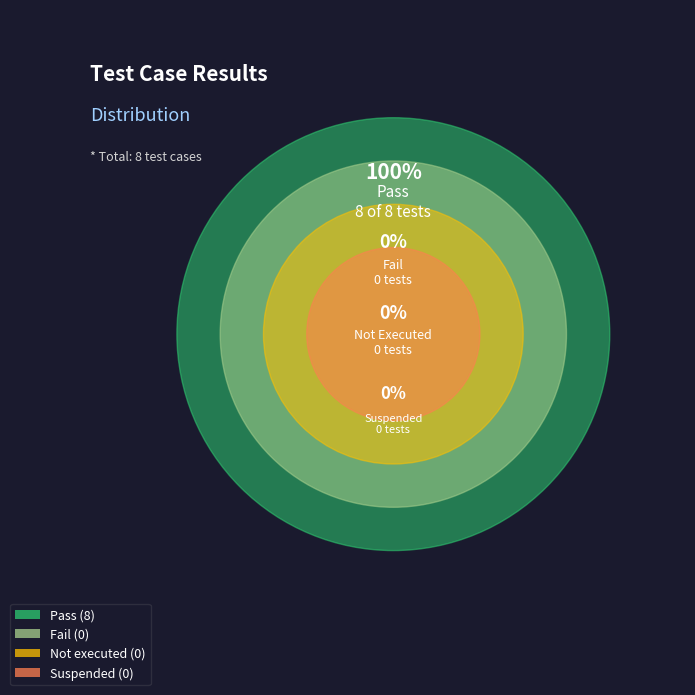

The Suspended slice represents 0% of the pie. True or false?

True